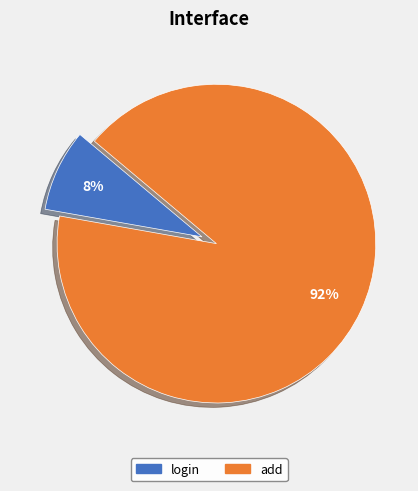

Count the number of slices in the pie.

2